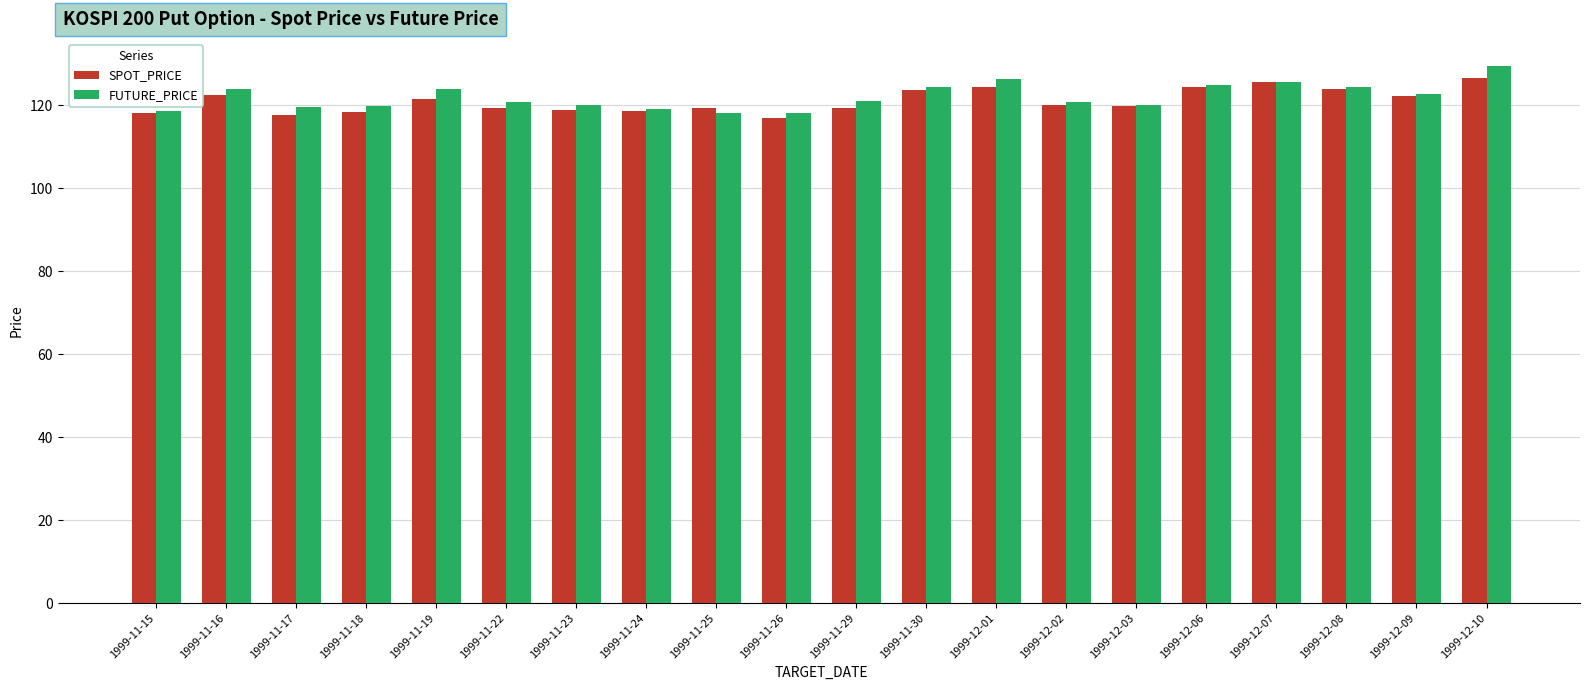

What is the maximum value for SPOT_PRICE?

126.6